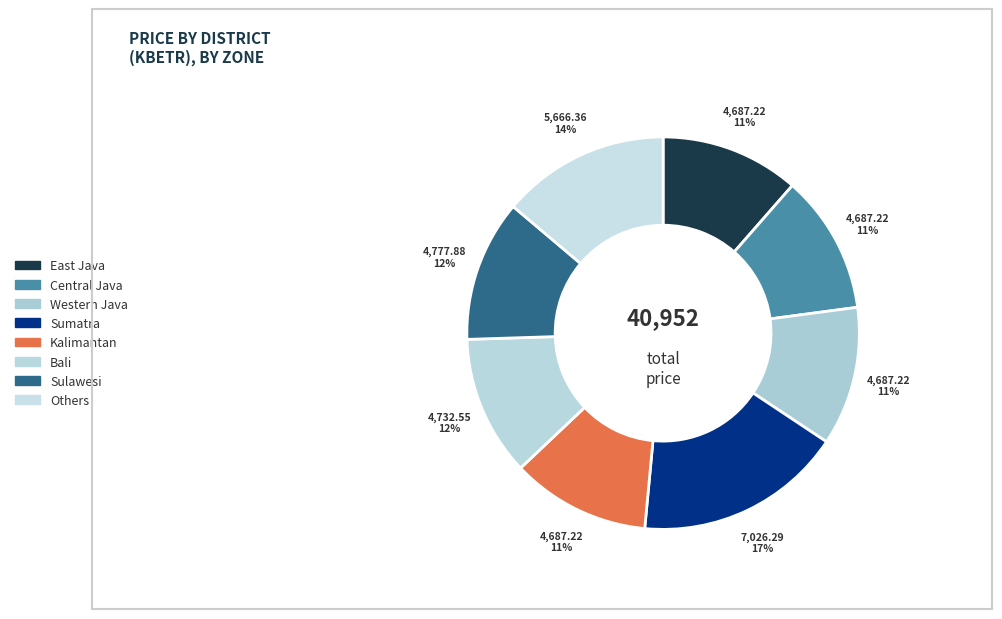

Is Kalimantan the majority of the pie?

No